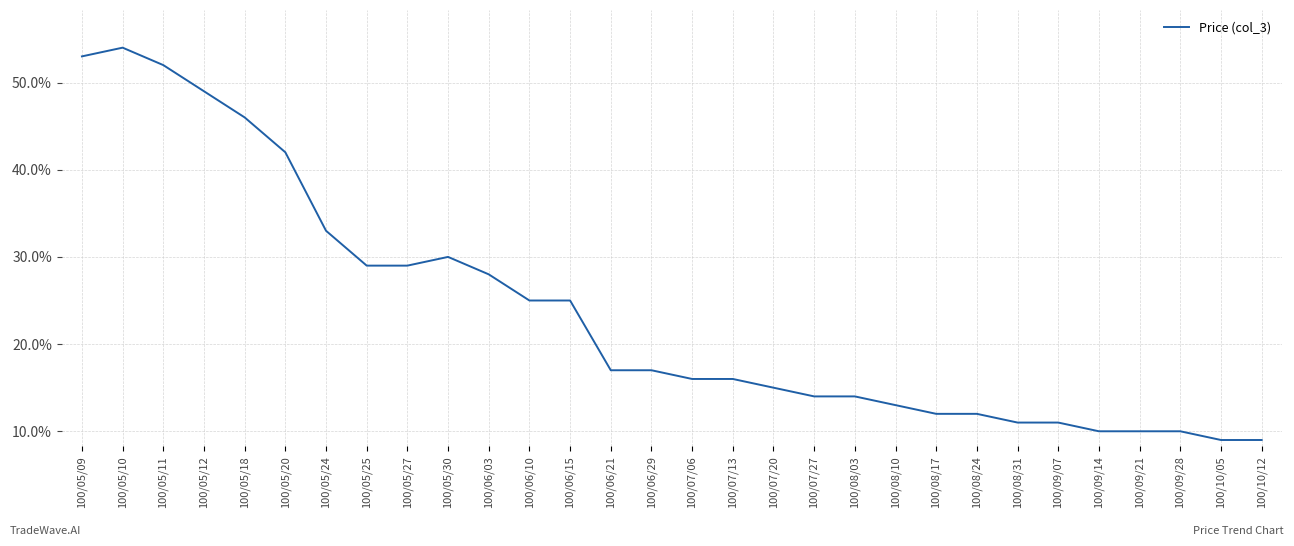

What value does the data have at 100/05/30?

0.3